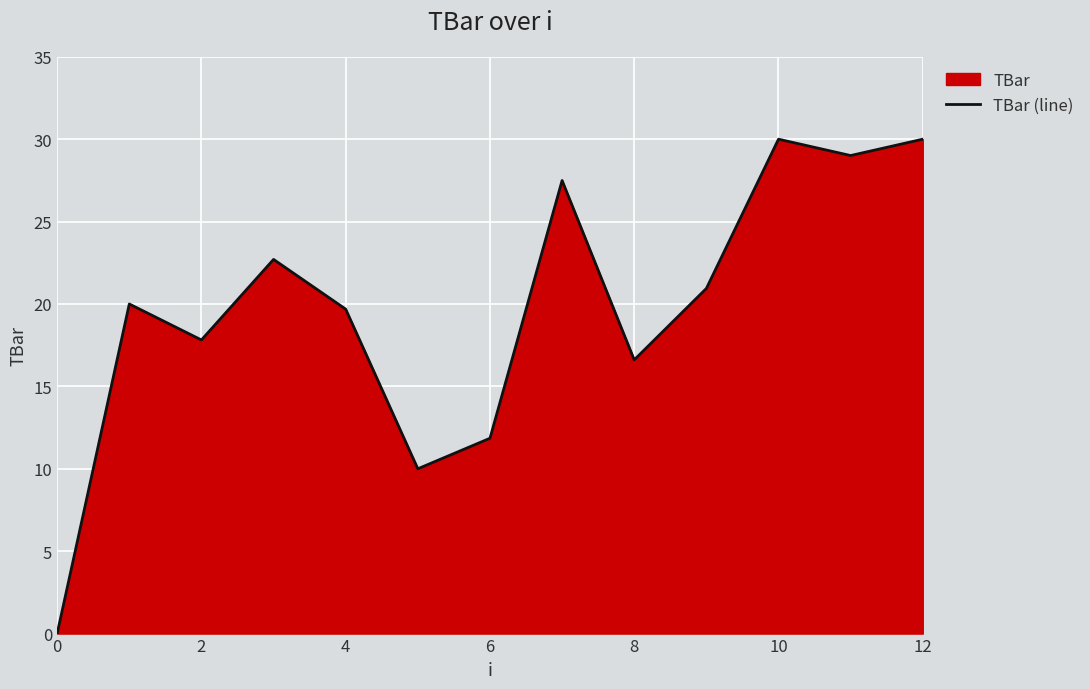

Is it true that the value at 4 is 10.7?

False